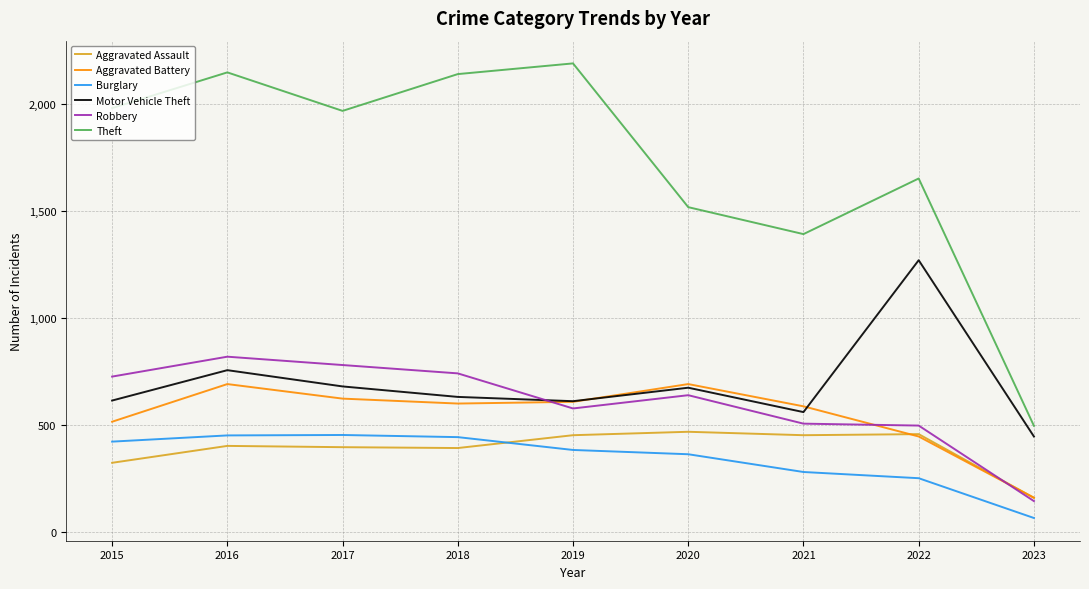

Where is the first local minimum for Theft?

2017